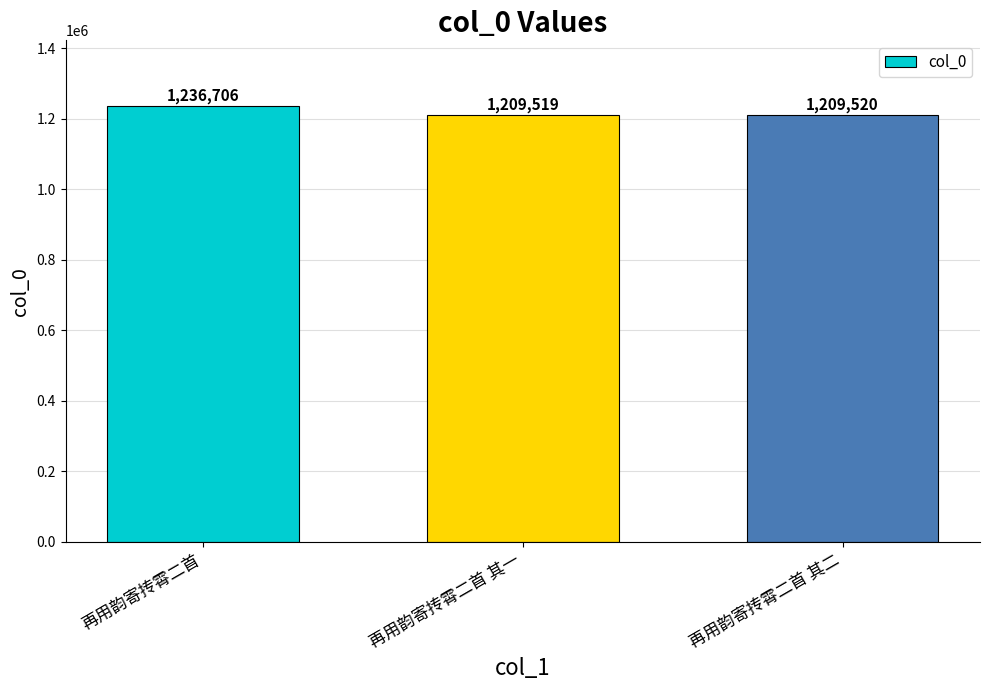

What is the difference between the maximum and second lowest values?

27186